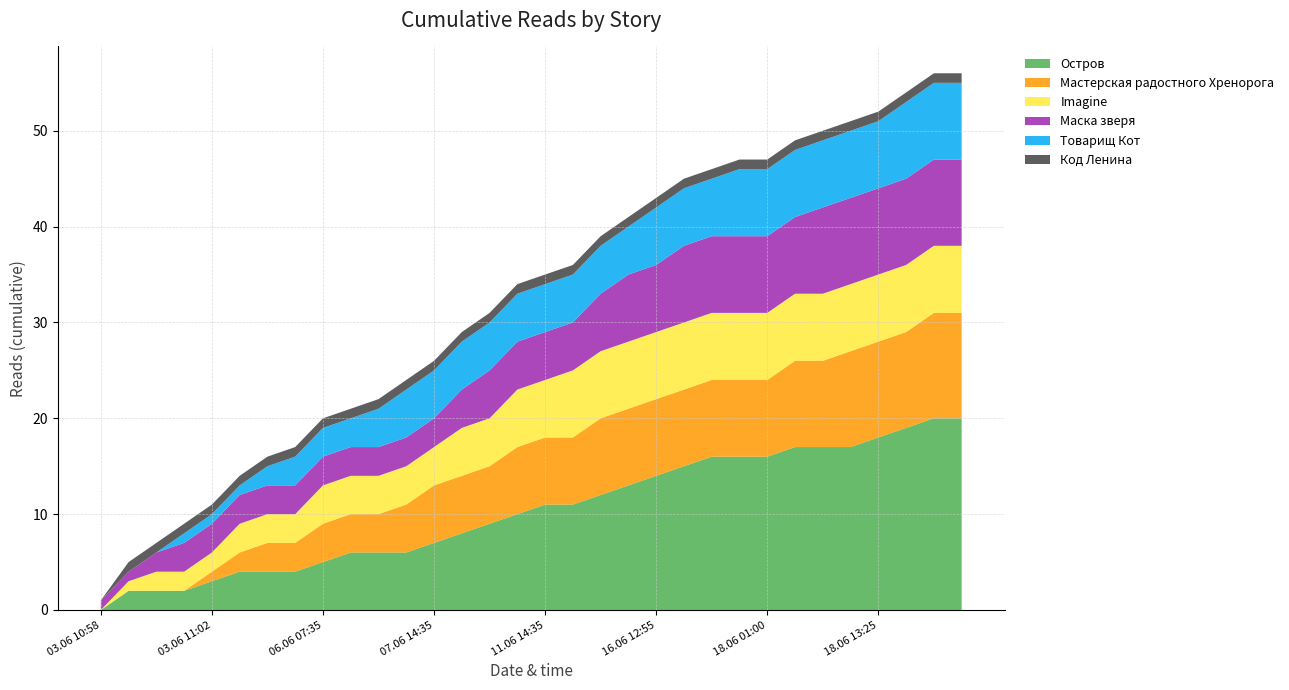

Reading left to right, transcribe all the data shown in this chart.

Остров: 03.06 10:58=0	03.06 10:59=2	03.06 11:00=2	03.06 11:01=2	03.06 11:02=3	03.06 12:10=4	03.06 19:50=4	04.06 22:20=4	06.06 07:35=5	06.06 10:50=6	06.06 13:25=6	06.06 18:50=6	07.06 14:35=7	09.06 19:20=8	09.06 23:30=9	10.06 16:15=10	11.06 14:35=11	12.06 09:35=11	12.06 16:30=12	15.06 23:40=13	16.06 12:55=14	16.06 19:10=15	17.06 15:25=16	18.06 00:20=16	18.06 01:00=16	18.06 03:50=17	18.06 09:25=17	18.06 10:00=17	18.06 13:25=18	18.06 16:05=19	18.06 16:30=20	18.06 18:20=20
Мастерская радостного Хренорога: 03.06 10:58=0	03.06 10:59=0	03.06 11:00=0	03.06 11:01=0	03.06 11:02=1	03.06 12:10=2	03.06 19:50=3	04.06 22:20=3	06.06 07:35=4	06.06 10:50=4	06.06 13:25=4	06.06 18:50=5	07.06 14:35=6	09.06 19:20=6	09.06 23:30=6	10.06 16:15=7	11.06 14:35=7	12.06 09:35=7	12.06 16:30=8	15.06 23:40=8	16.06 12:55=8	16.06 19:10=8	17.06 15:25=8	18.06 00:20=8	18.06 01:00=8	18.06 03:50=9	18.06 09:25=9	18.06 10:00=10	18.06 13:25=10	18.06 16:05=10	18.06 16:30=11	18.06 18:20=11
Imagine: 03.06 10:58=0	03.06 10:59=1	03.06 11:00=2	03.06 11:01=2	03.06 11:02=2	03.06 12:10=3	03.06 19:50=3	04.06 22:20=3	06.06 07:35=4	06.06 10:50=4	06.06 13:25=4	06.06 18:50=4	07.06 14:35=4	09.06 19:20=5	09.06 23:30=5	10.06 16:15=6	11.06 14:35=6	12.06 09:35=7	12.06 16:30=7	15.06 23:40=7	16.06 12:55=7	16.06 19:10=7	17.06 15:25=7	18.06 00:20=7	18.06 01:00=7	18.06 03:50=7	18.06 09:25=7	18.06 10:00=7	18.06 13:25=7	18.06 16:05=7	18.06 16:30=7	18.06 18:20=7
Маска зверя: 03.06 10:58=1	03.06 10:59=1	03.06 11:00=2	03.06 11:01=3	03.06 11:02=3	03.06 12:10=3	03.06 19:50=3	04.06 22:20=3	06.06 07:35=3	06.06 10:50=3	06.06 13:25=3	06.06 18:50=3	07.06 14:35=3	09.06 19:20=4	09.06 23:30=5	10.06 16:15=5	11.06 14:35=5	12.06 09:35=5	12.06 16:30=6	15.06 23:40=7	16.06 12:55=7	16.06 19:10=8	17.06 15:25=8	18.06 00:20=8	18.06 01:00=8	18.06 03:50=8	18.06 09:25=9	18.06 10:00=9	18.06 13:25=9	18.06 16:05=9	18.06 16:30=9	18.06 18:20=9
Товарищ Кот: 03.06 10:58=0	03.06 10:59=0	03.06 11:00=0	03.06 11:01=1	03.06 11:02=1	03.06 12:10=1	03.06 19:50=2	04.06 22:20=3	06.06 07:35=3	06.06 10:50=3	06.06 13:25=4	06.06 18:50=5	07.06 14:35=5	09.06 19:20=5	09.06 23:30=5	10.06 16:15=5	11.06 14:35=5	12.06 09:35=5	12.06 16:30=5	15.06 23:40=5	16.06 12:55=6	16.06 19:10=6	17.06 15:25=6	18.06 00:20=7	18.06 01:00=7	18.06 03:50=7	18.06 09:25=7	18.06 10:00=7	18.06 13:25=7	18.06 16:05=8	18.06 16:30=8	18.06 18:20=8
Код Ленина: 03.06 10:58=0	03.06 10:59=1	03.06 11:00=1	03.06 11:01=1	03.06 11:02=1	03.06 12:10=1	03.06 19:50=1	04.06 22:20=1	06.06 07:35=1	06.06 10:50=1	06.06 13:25=1	06.06 18:50=1	07.06 14:35=1	09.06 19:20=1	09.06 23:30=1	10.06 16:15=1	11.06 14:35=1	12.06 09:35=1	12.06 16:30=1	15.06 23:40=1	16.06 12:55=1	16.06 19:10=1	17.06 15:25=1	18.06 00:20=1	18.06 01:00=1	18.06 03:50=1	18.06 09:25=1	18.06 10:00=1	18.06 13:25=1	18.06 16:05=1	18.06 16:30=1	18.06 18:20=1